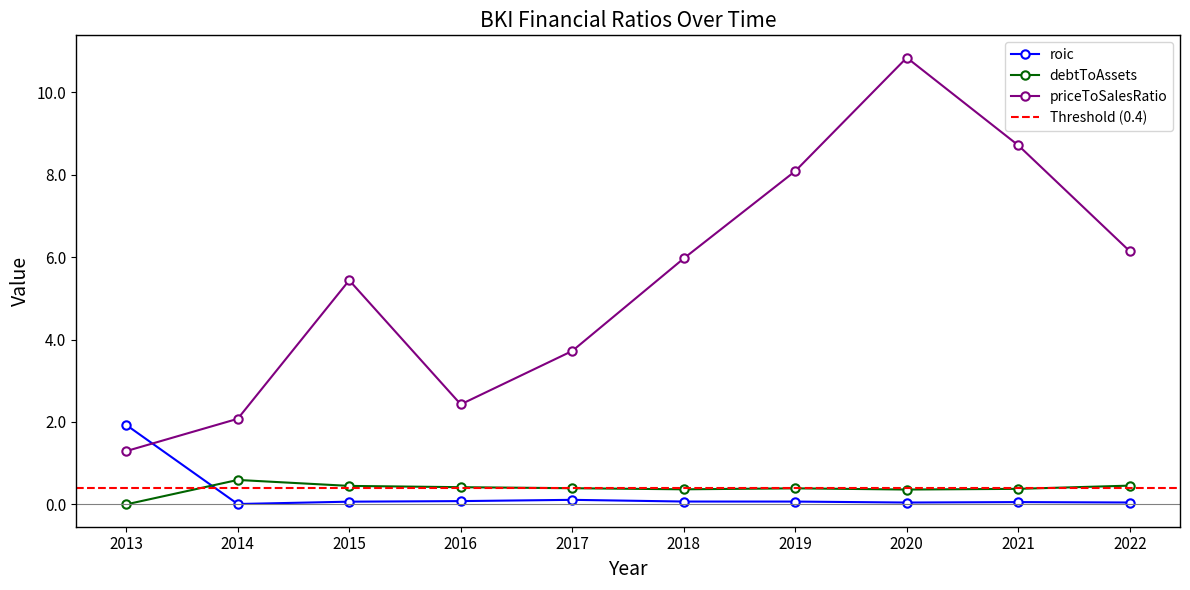

At which category is the sum across all series the highest?

2020